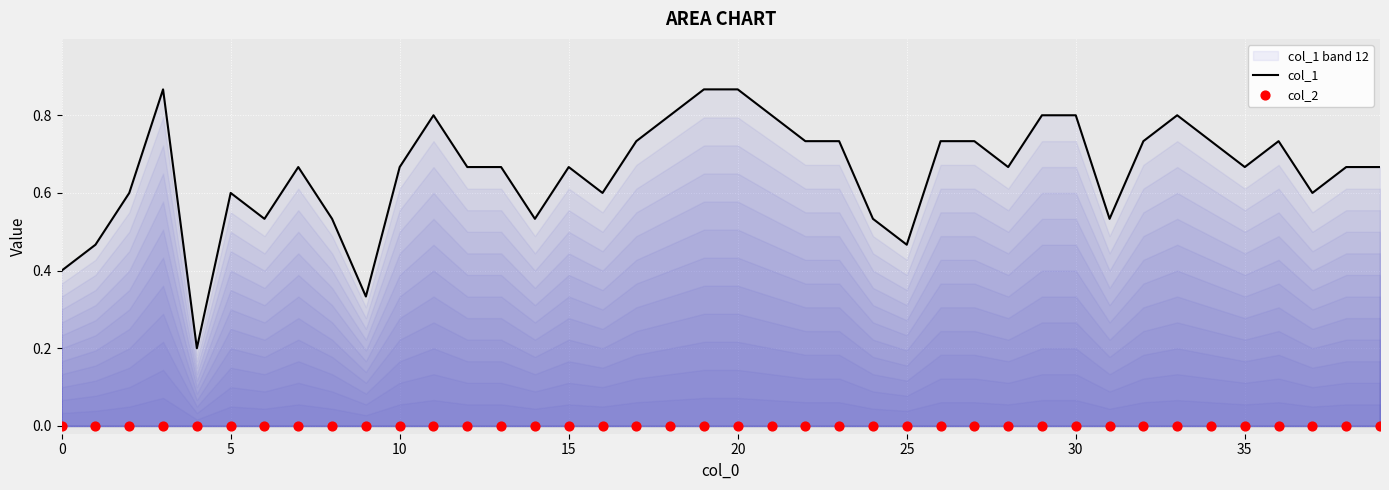

Which series has the largest total across all categories?

col_1